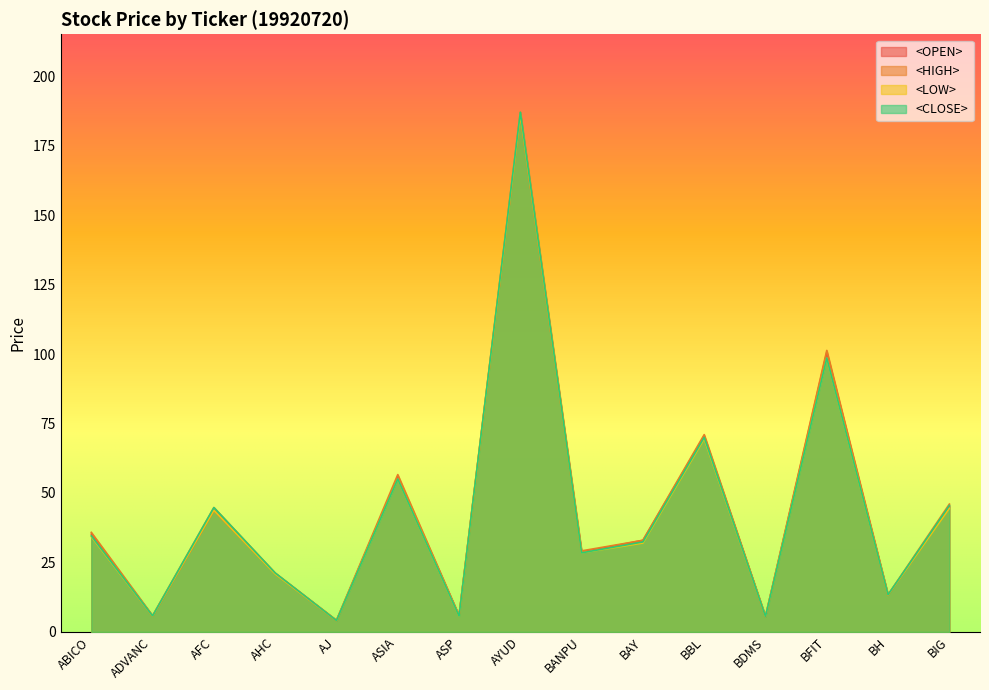

What is the lowest value of the <CLOSE> series?

4.1